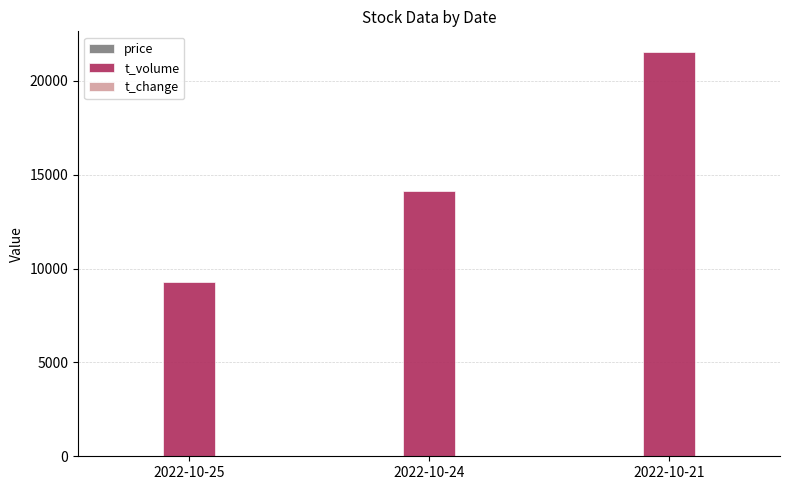

What is the greatest value displayed?

21560.0